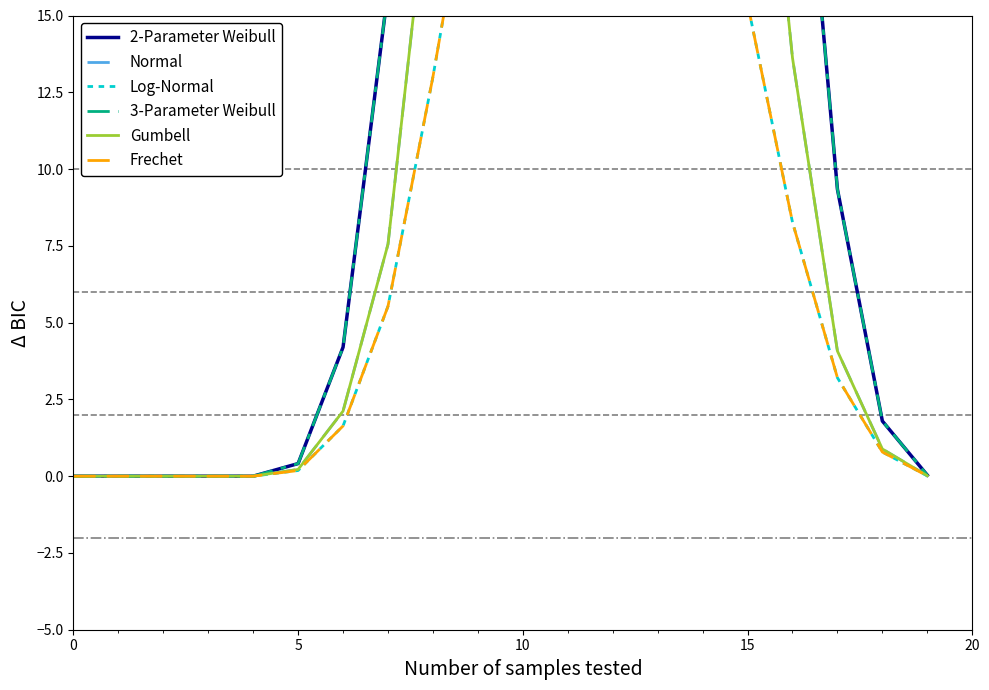

Between 12 and 20, which is larger?

12